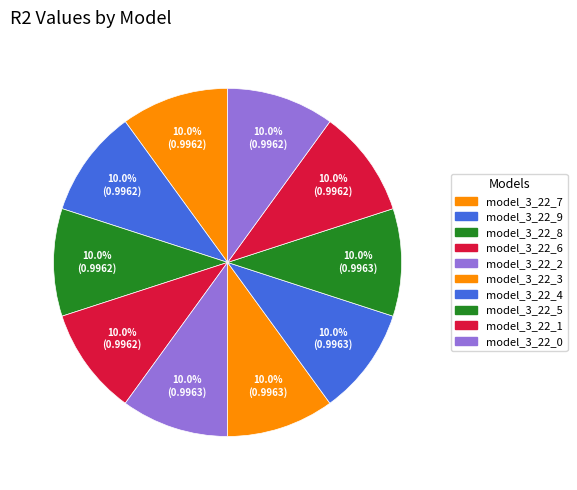

Count the number of slices in the pie.

10